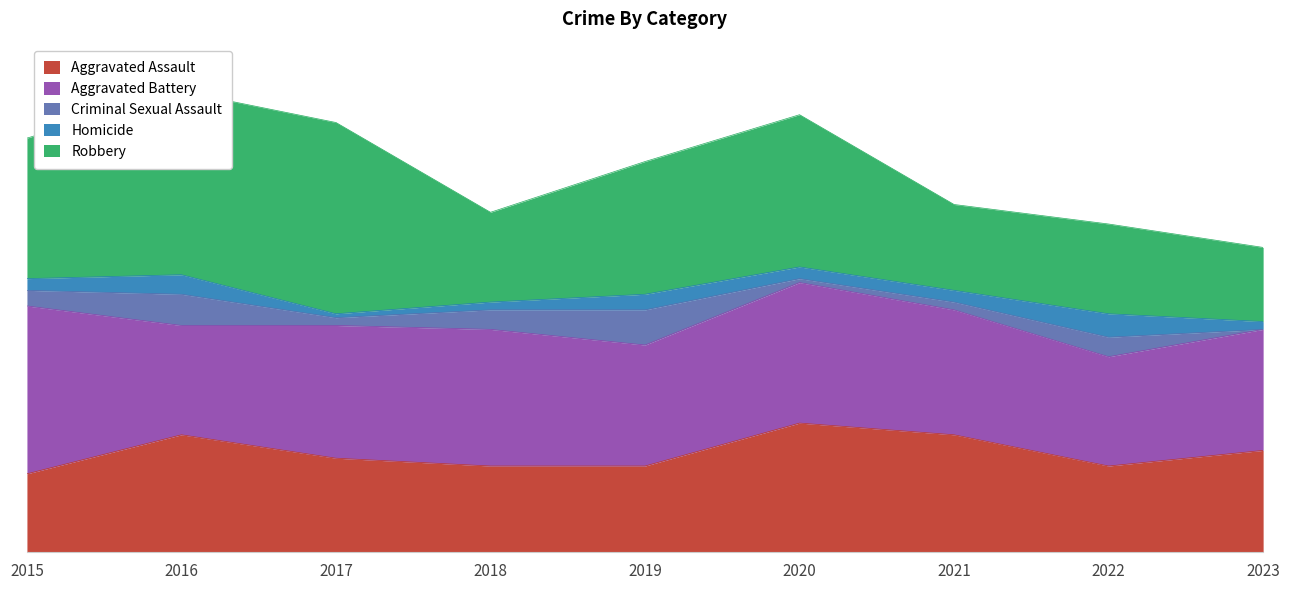

Where is Aggravated Assault nearest to the value 26?

2023